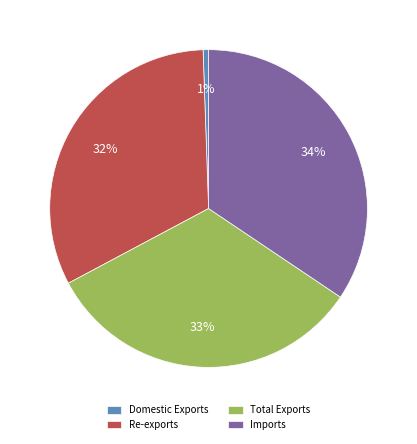

The Imports slice represents 29% of the pie. True or false?

False